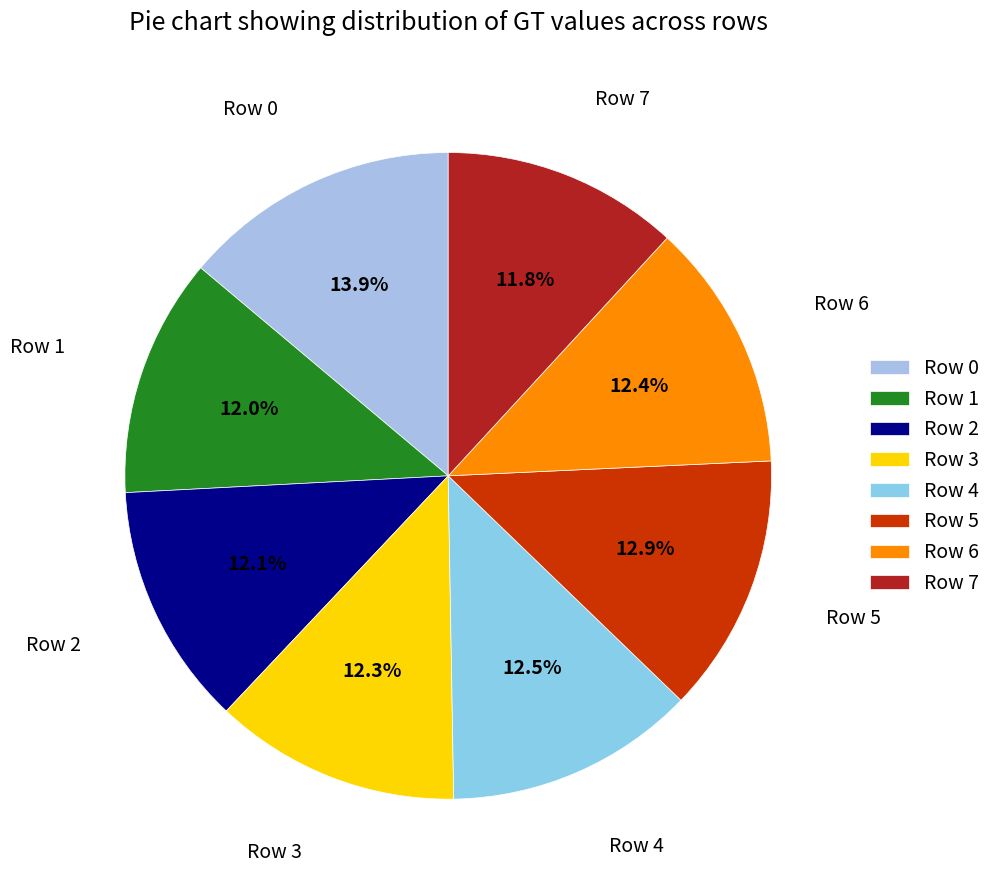

Does Row 6 account for over 50% of the chart?

No